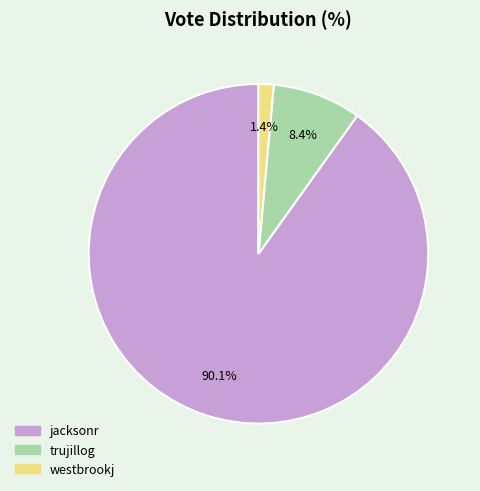

How much of the chart is everything except trujillog?

91.6%